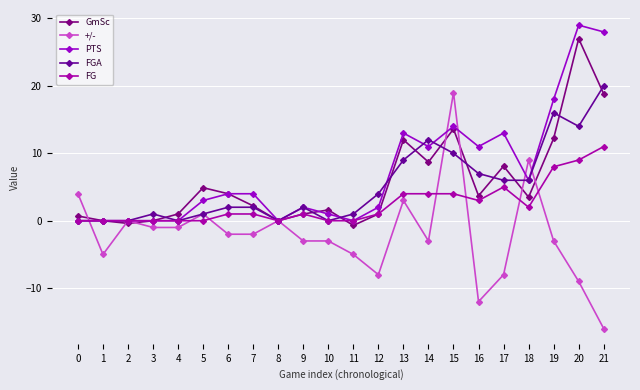

True or false: +/- has a value of -1.0 at 4.

True